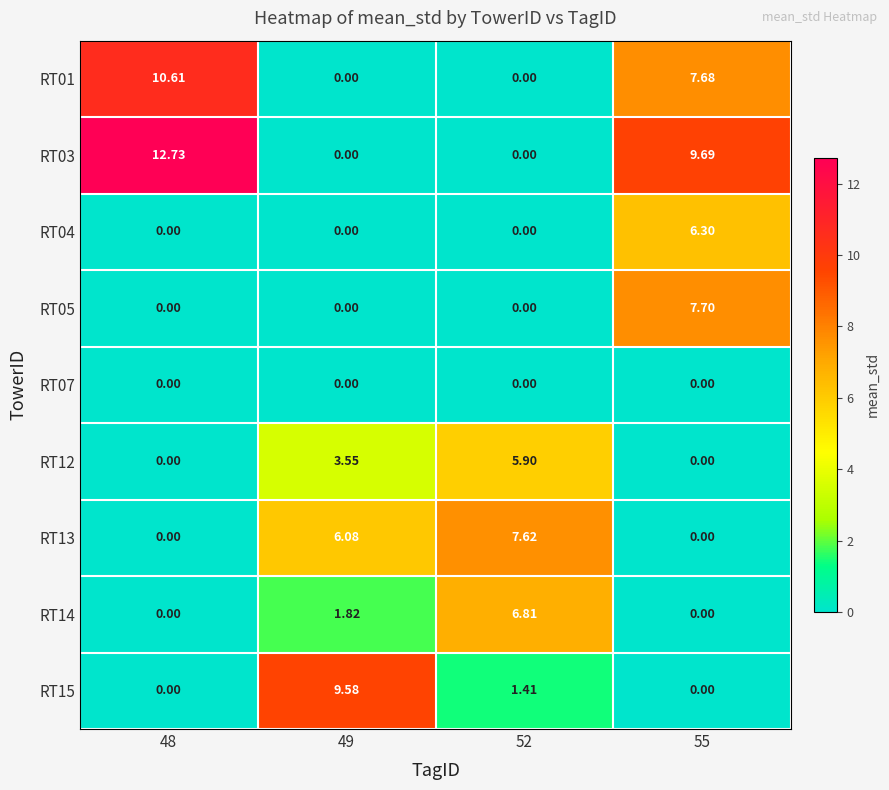

Reading left to right, extract all data points from this chart.

RT01: 48=10.6	49=0.0	52=0.0	55=7.7
RT03: 48=12.7	49=0.0	52=0.0	55=9.7
RT04: 48=0.0	49=0.0	52=0.0	55=6.3
RT05: 48=0.0	49=0.0	52=0.0	55=7.7
RT07: 48=0.0	49=0.0	52=0.0	55=0.0
RT12: 48=0.0	49=3.5	52=5.9	55=0.0
RT13: 48=0.0	49=6.1	52=7.6	55=0.0
RT14: 48=0.0	49=1.8	52=6.8	55=0.0
RT15: 48=0.0	49=9.6	52=1.4	55=0.0